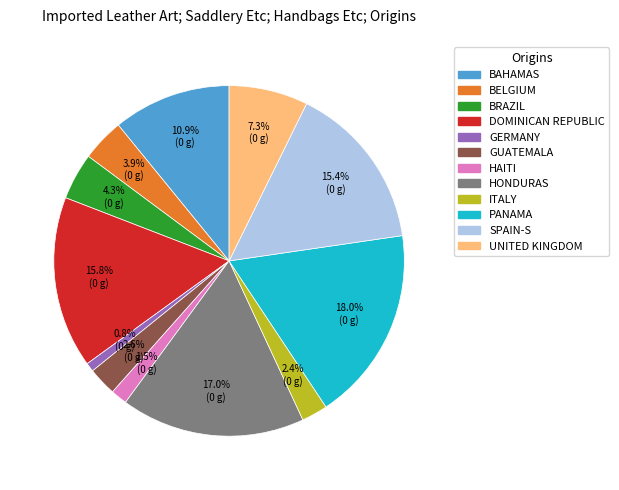

Is there any slice that represents more than half of the pie?

No